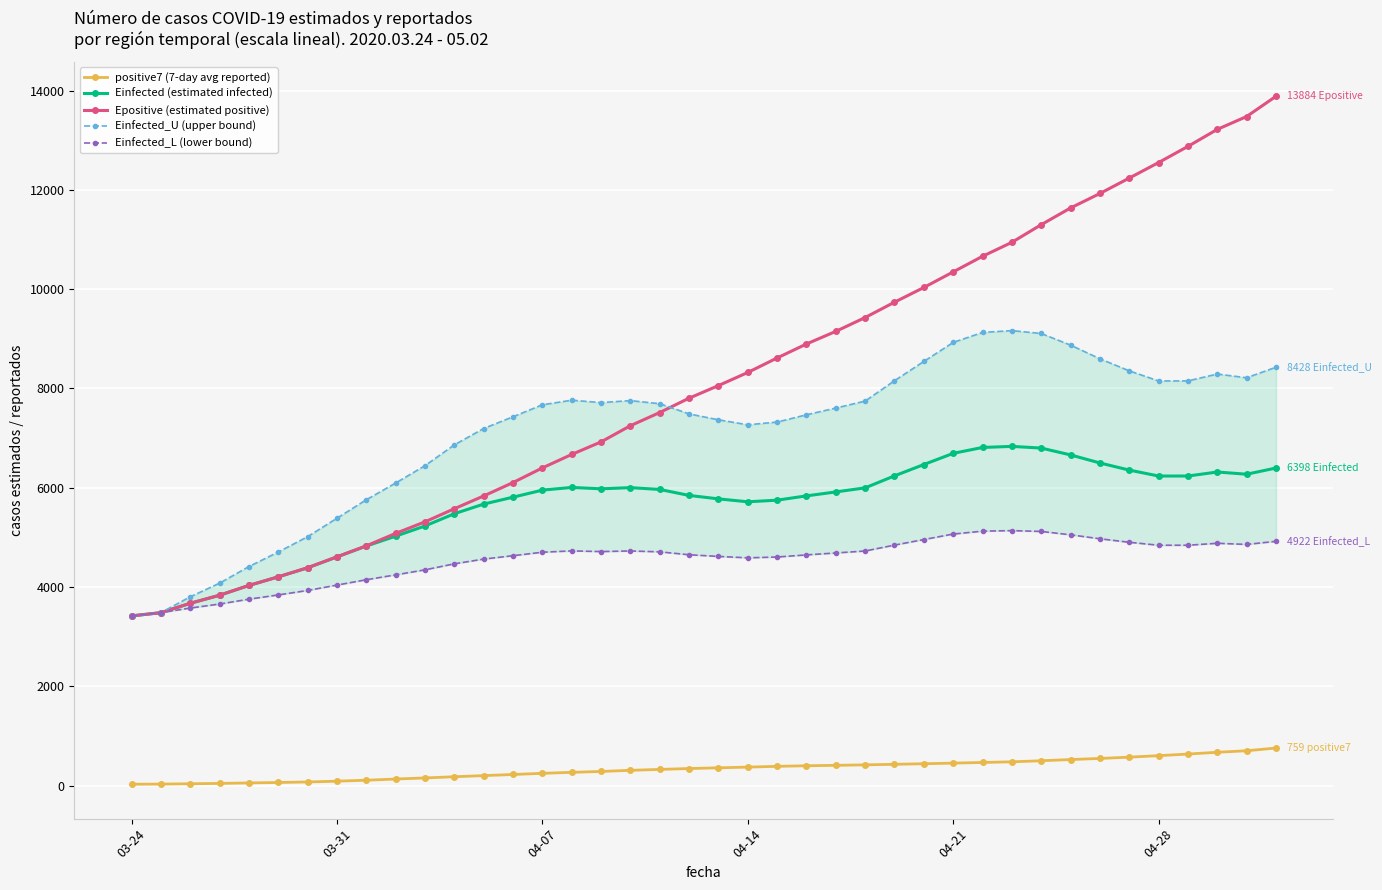

At which label does positive7 (7-day avg reported) reach its minimum?

03-24